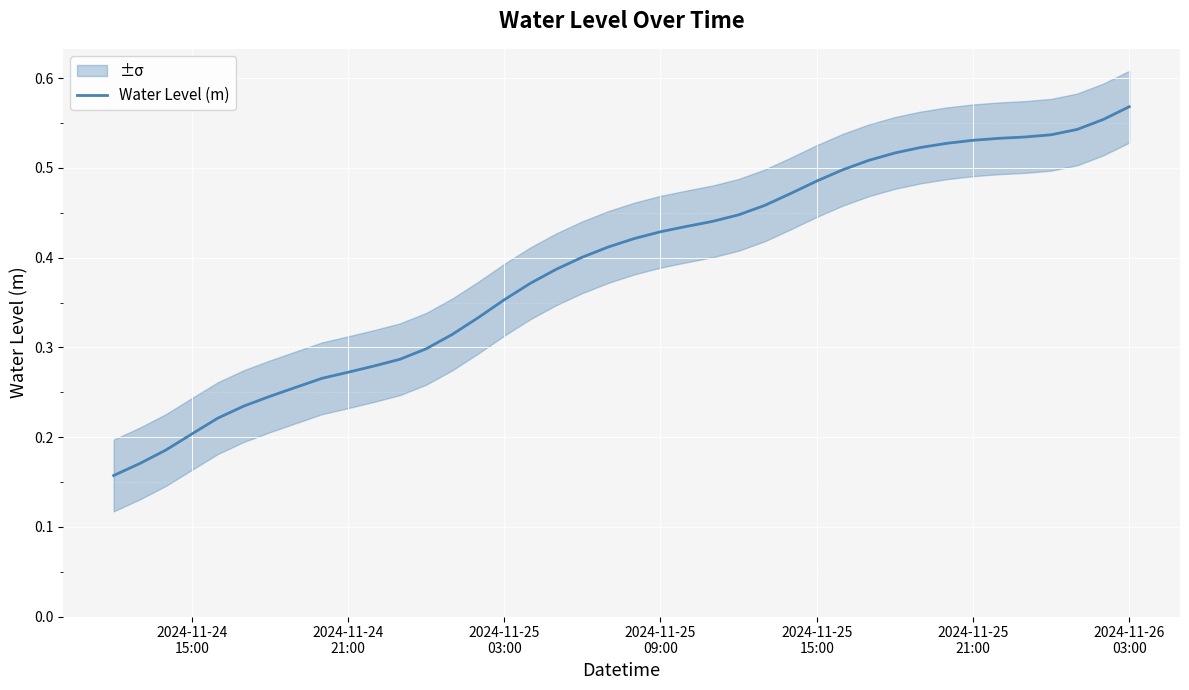

The chart shows a value of 0.2 at 11. True or false?

False